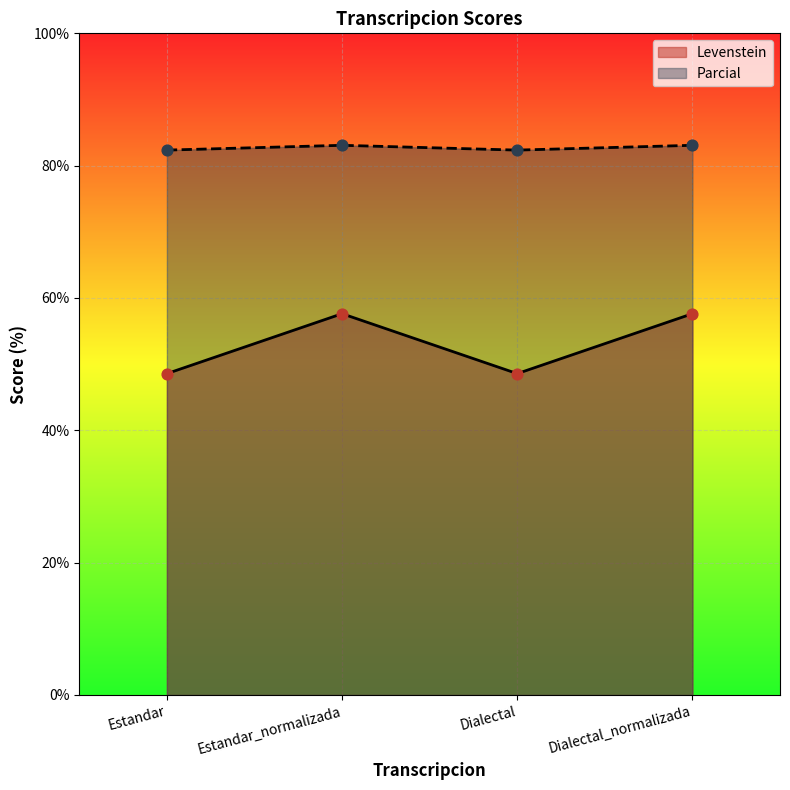

What are all the series names shown in the legend?

Levenstein, Parcial